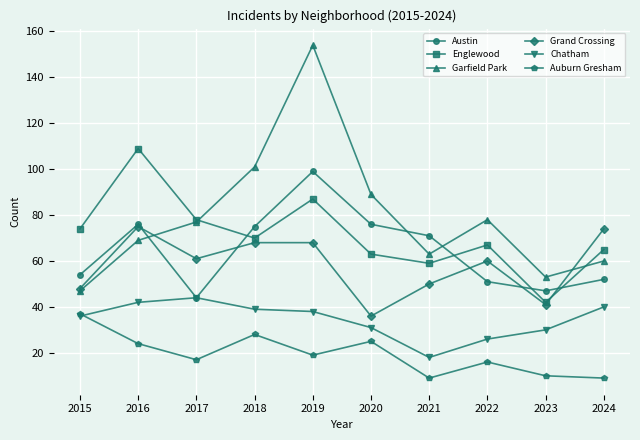

What are all the series names shown in the legend?

Austin, Englewood, Garfield Park, Grand Crossing, Chatham, Auburn Gresham